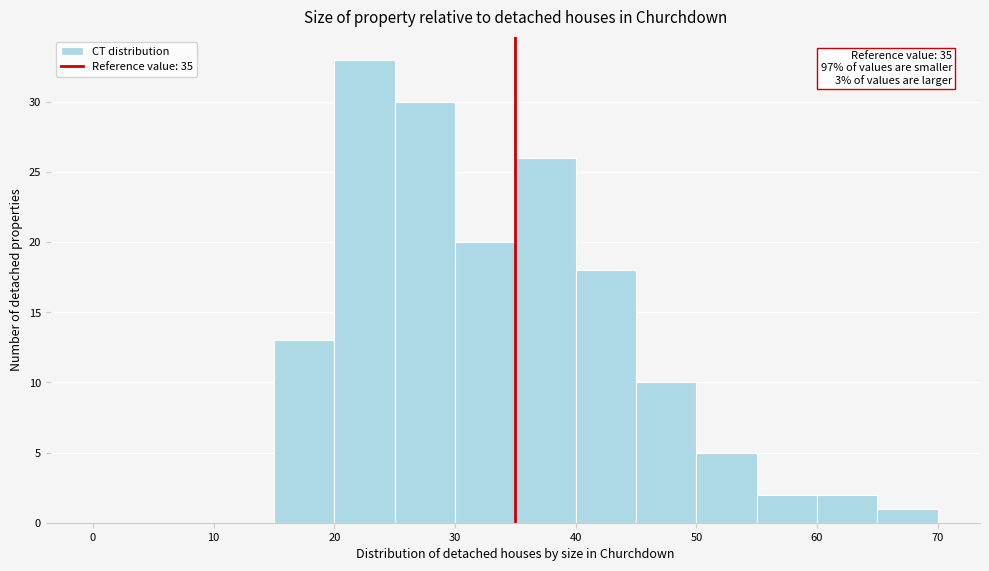

Over which range of the x-axis is the bar tallest?

20 to 25